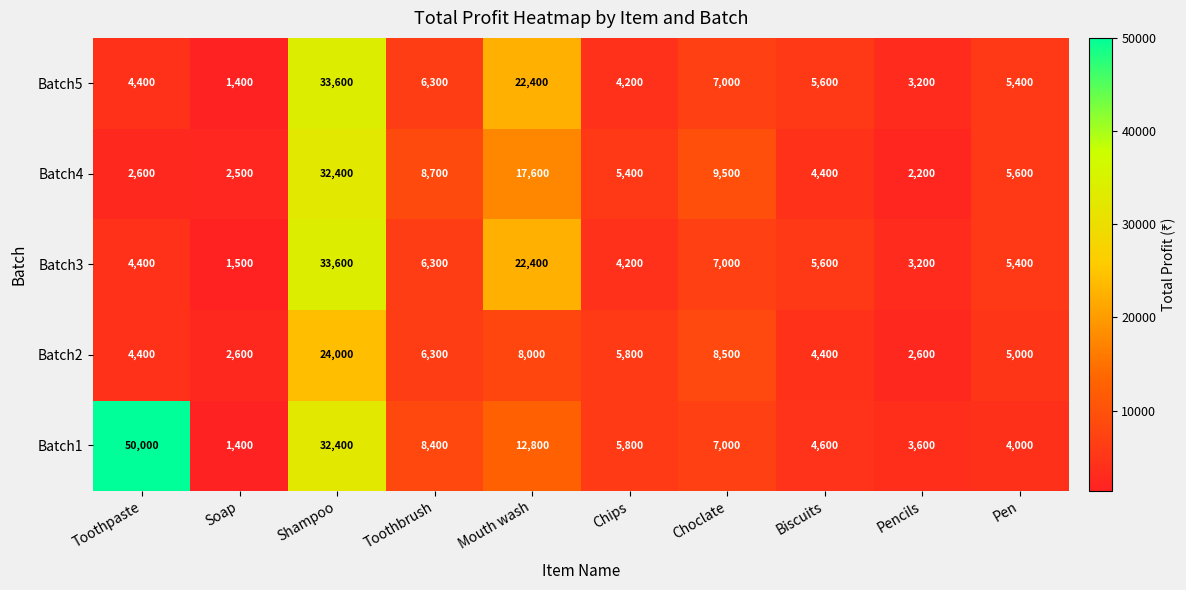

Which series has the largest total across all categories?

Batch1